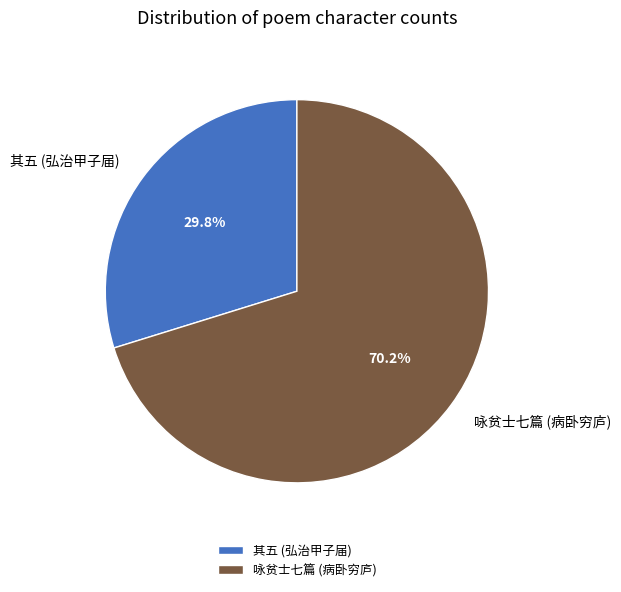

Rank the categories by value from highest to lowest.

咏贫士七篇 (病卧穷庐), 其五 (弘治甲子届)